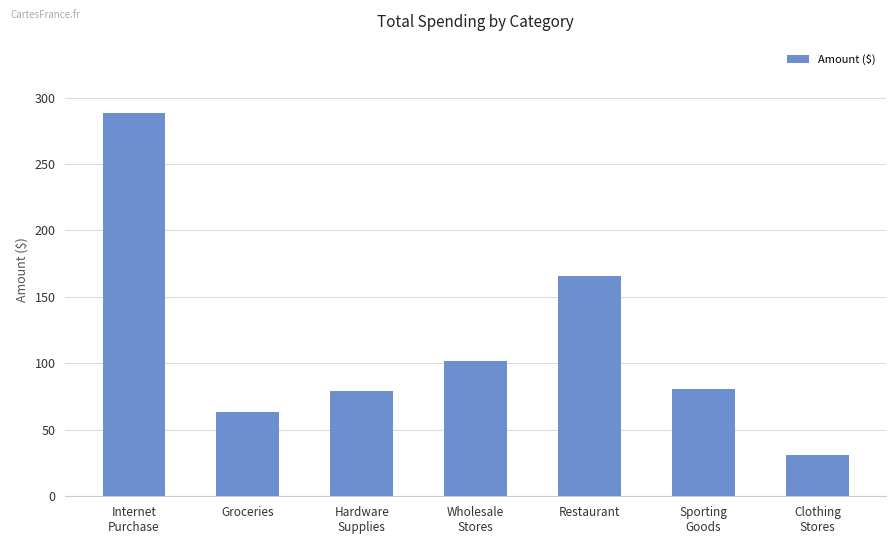

True or false: the data shows 133.6 at Sporting
Goods.

False